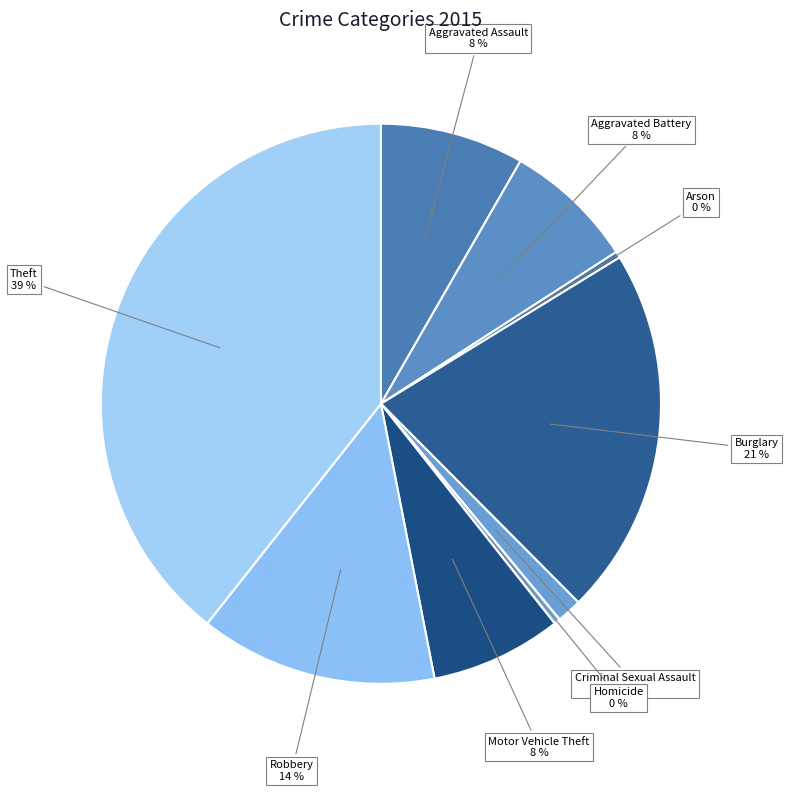

How many slices are in this pie chart?

9